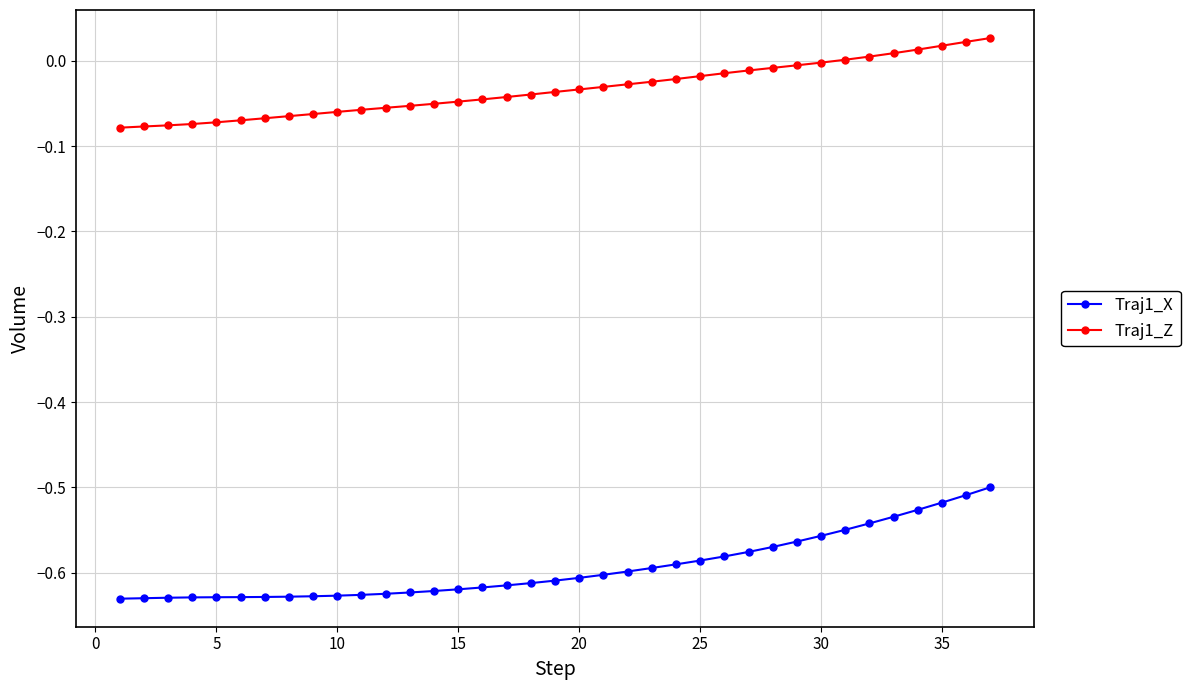

What is the sum of all Traj1_X values?

-22.0